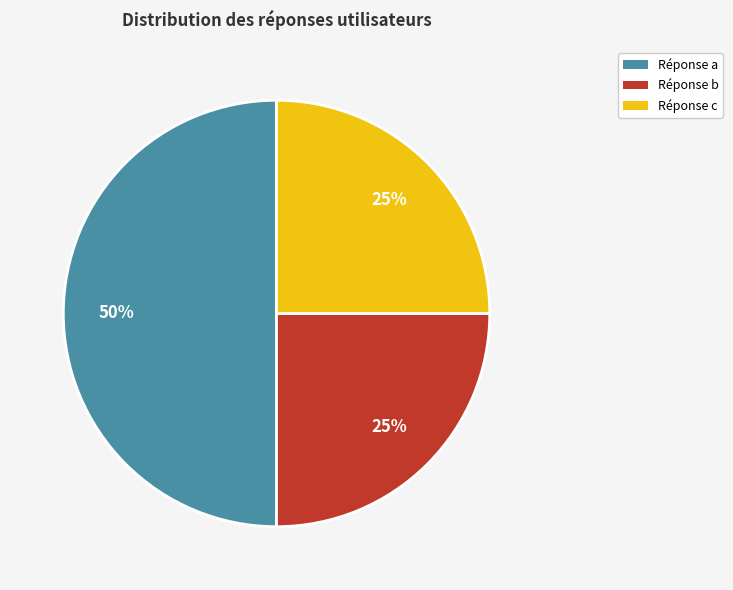

To the nearest percent, what is the difference between the largest and smallest slice percentages?

25%